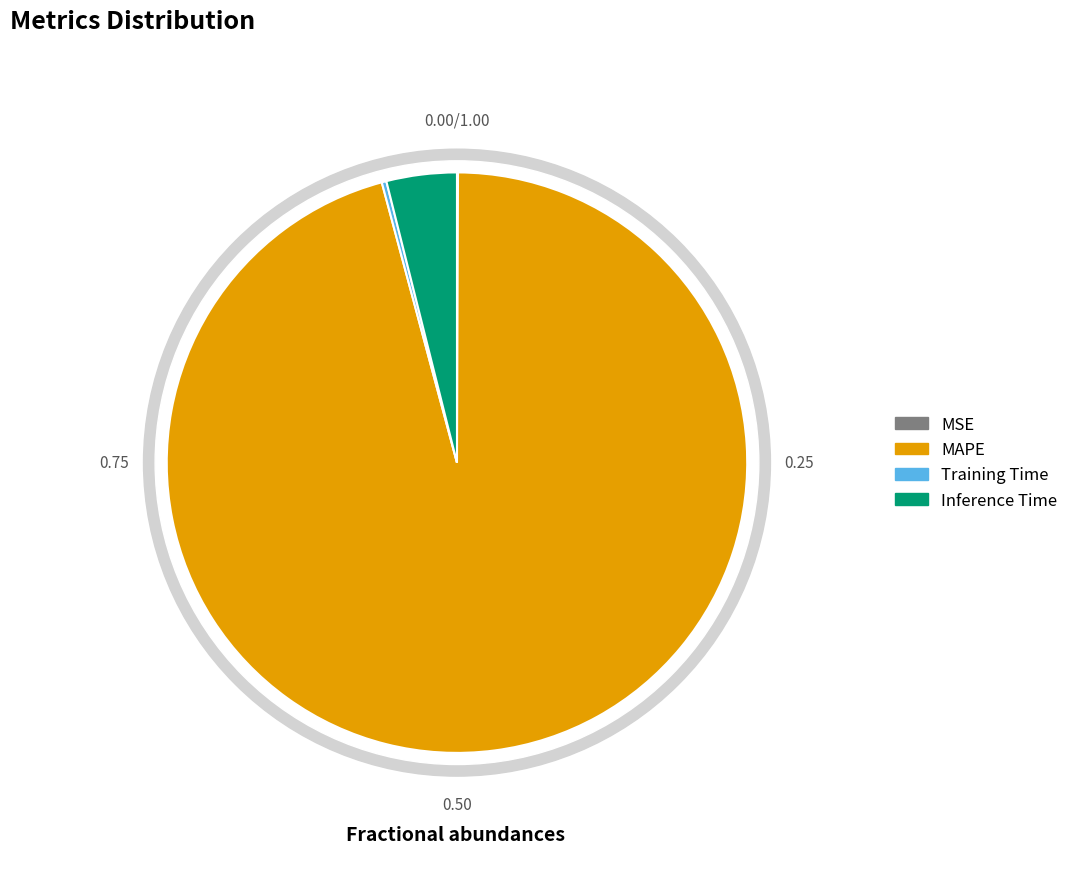

Is it true that MAPE is 84% of the pie?

False